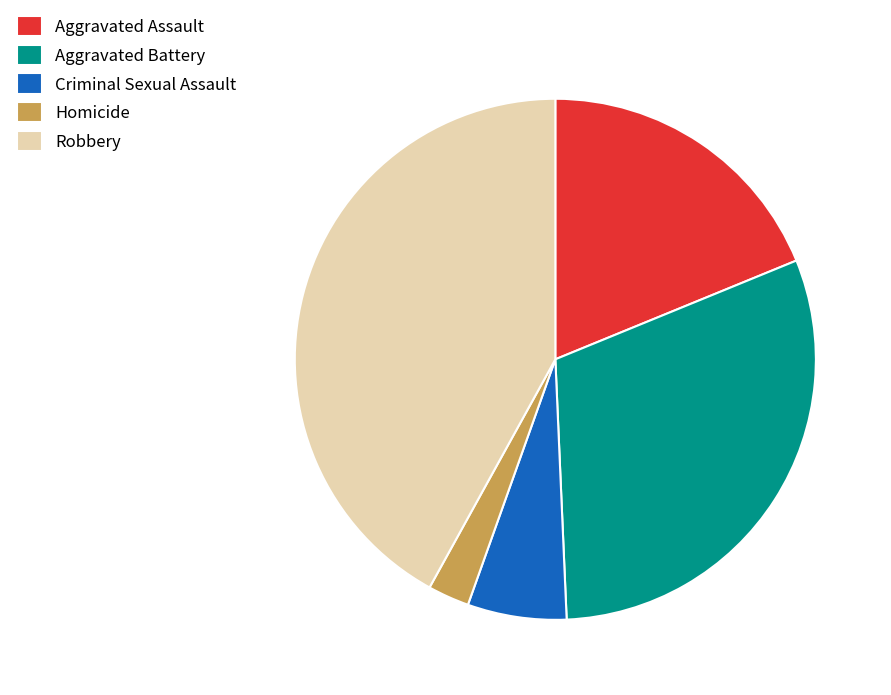

Does any single category account for the majority?

No